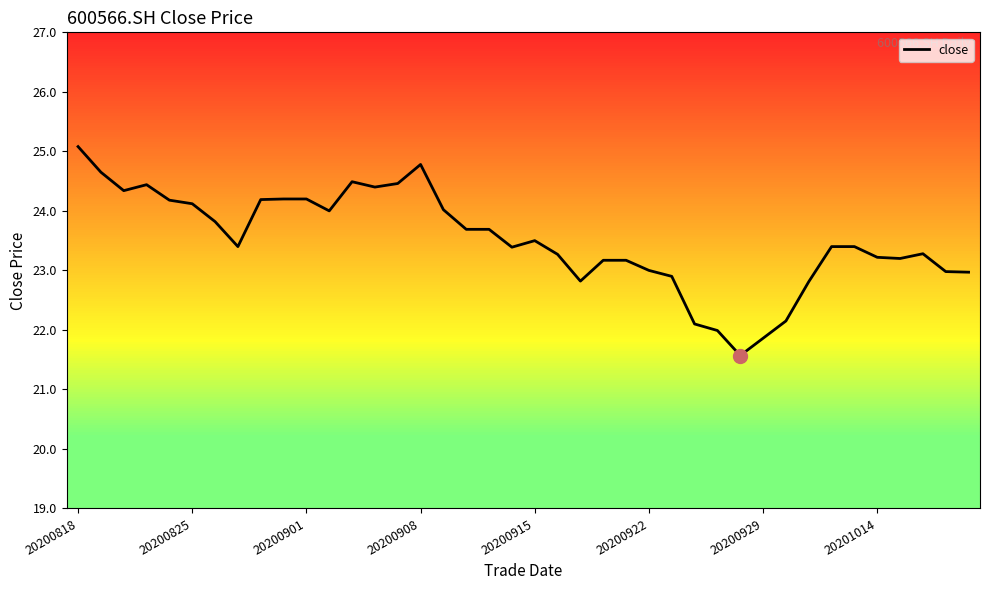

What is the minimum value shown in the chart?

21.6